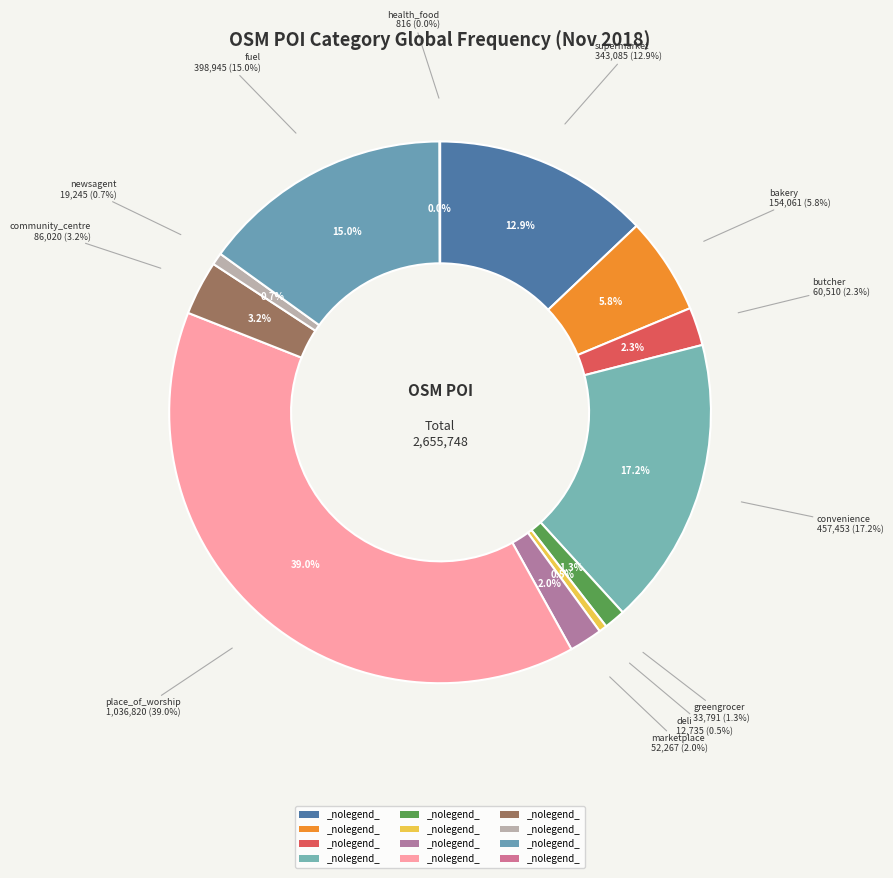

The newsagent slice represents 1% of the pie. True or false?

True